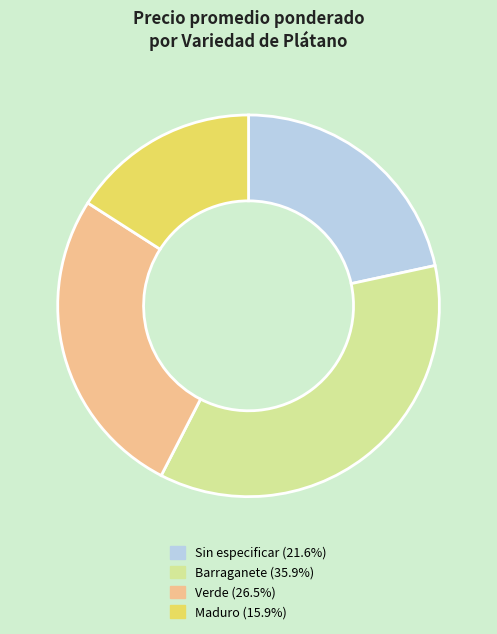

Does any single category account for the majority?

No